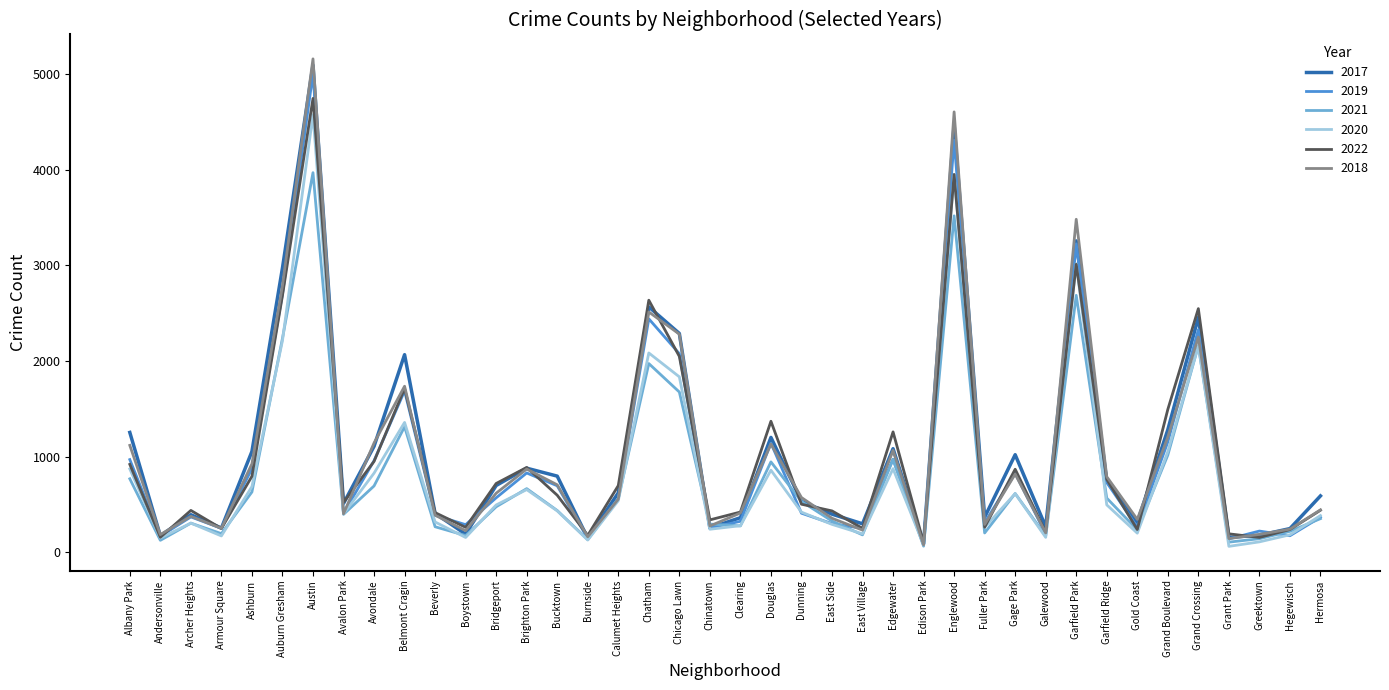

Is the value of 2022 at East Side greater than the value of 2017 at Hegewisch?

Yes